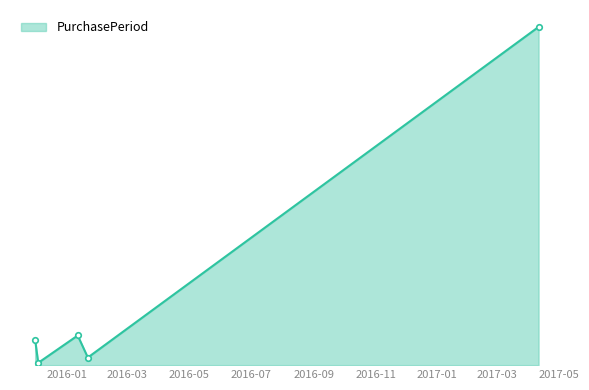

True or false: the data has more than 2 interior local peaks.

False